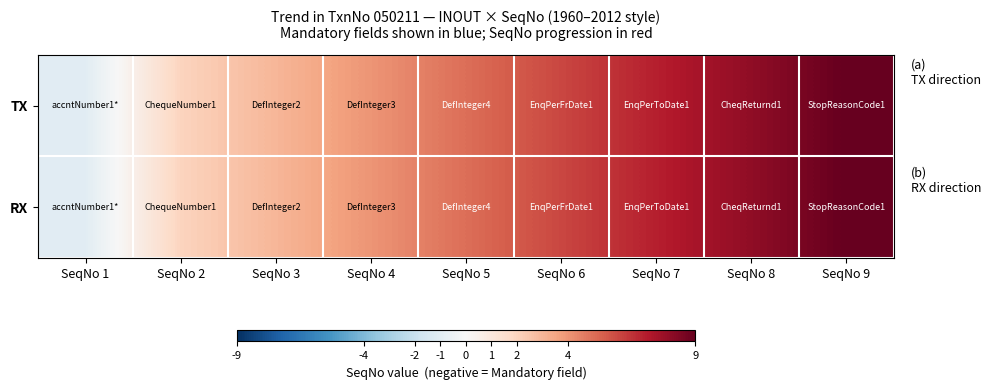

Rank the series by their maximum value, from highest to lowest.

TX, RX